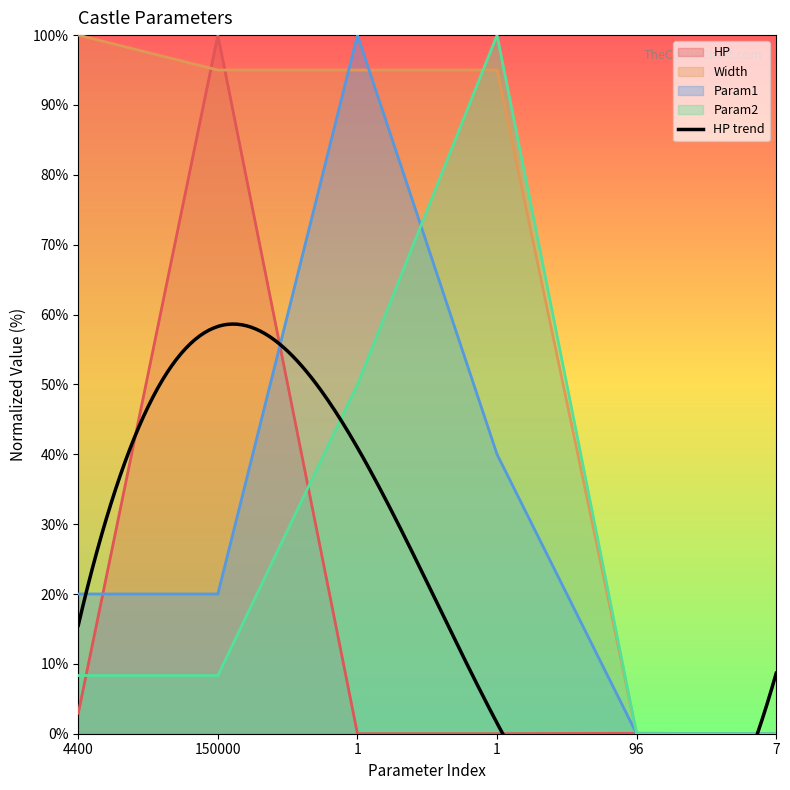

Does the chart have visible grid lines?

No